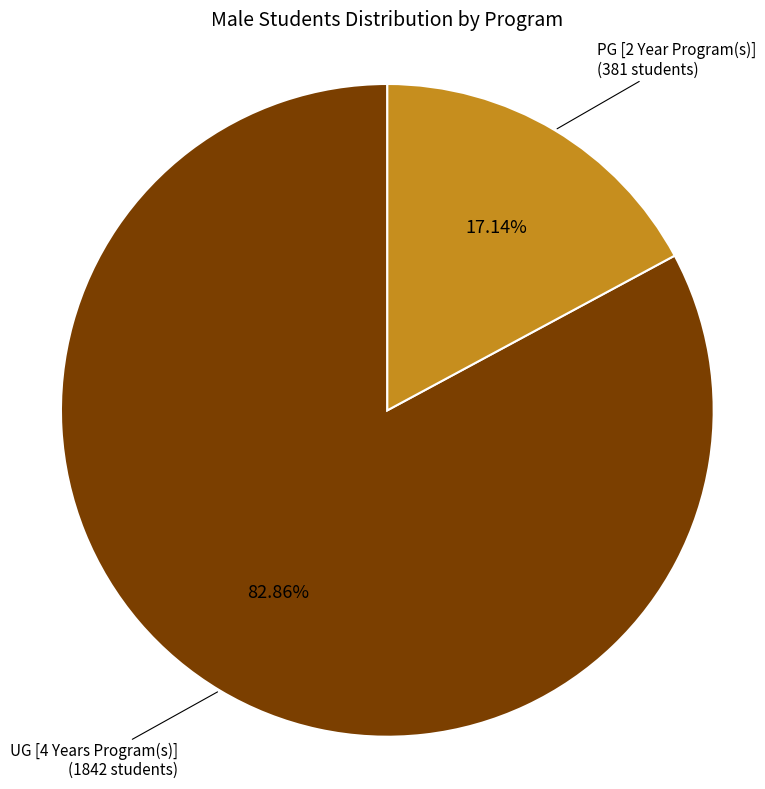

Is there a majority slice in this chart?

Yes